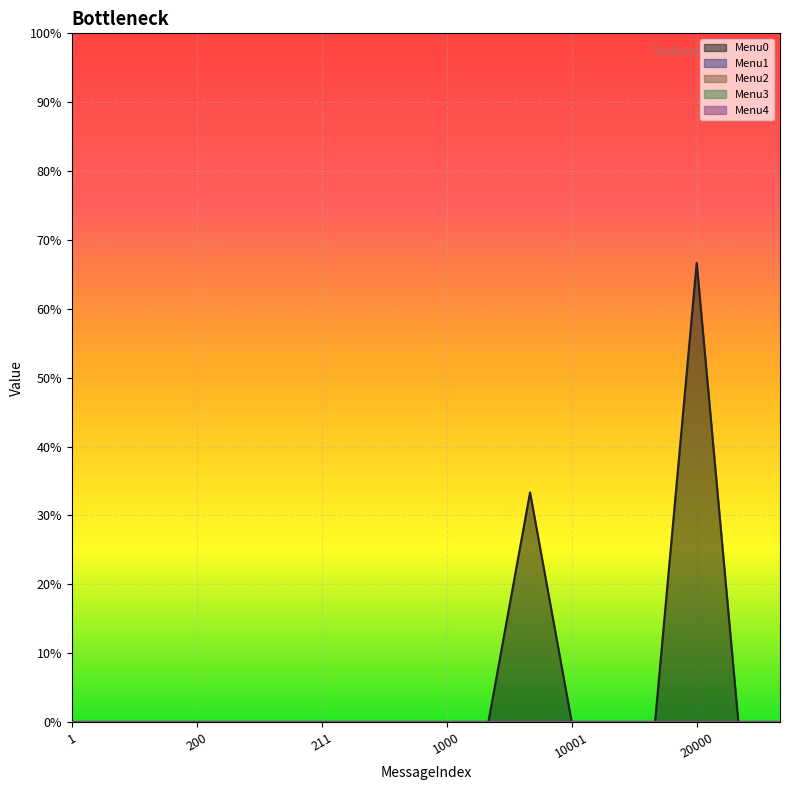

List the labels in order of Menu4 value, smallest first.

1, 100, 110, 200, 201, 210, 211, 220, 221, 1000, 1100, 10000, 10001, 10010, 11000, 20000, 20001, 99